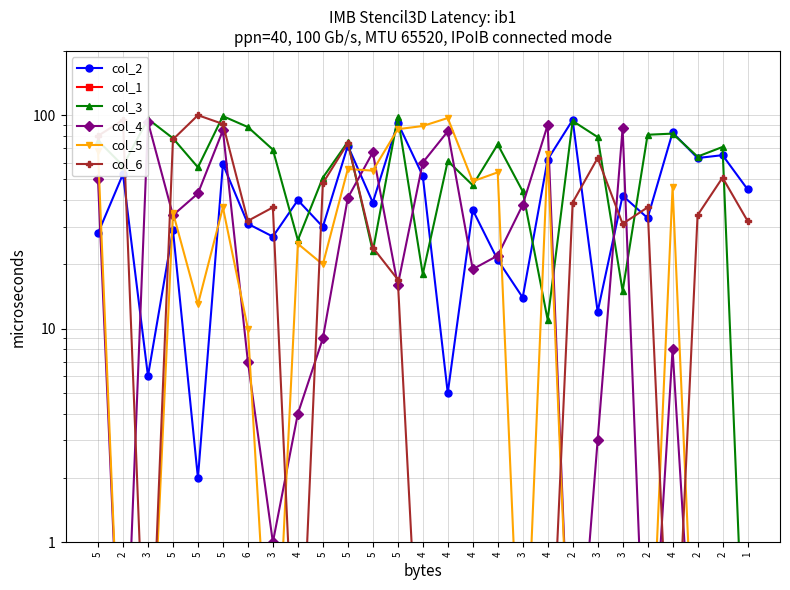

What is the sum of the col_6 values at 3 and 4?

0.2